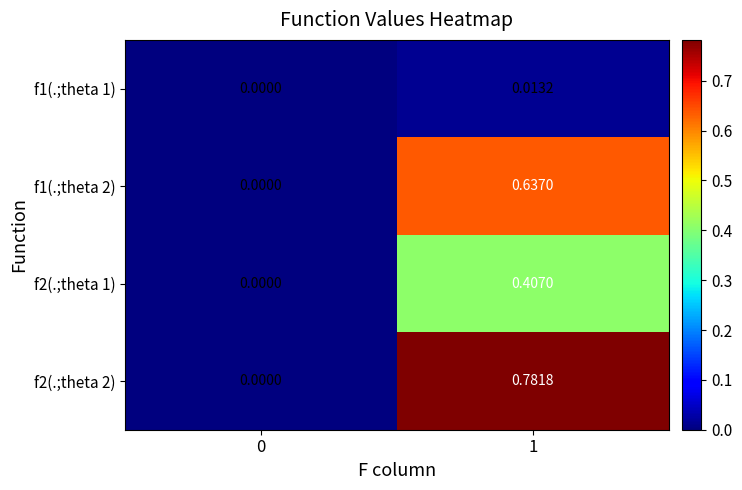

Which series changed the most between 0 and 1?

f2(.;theta 2)